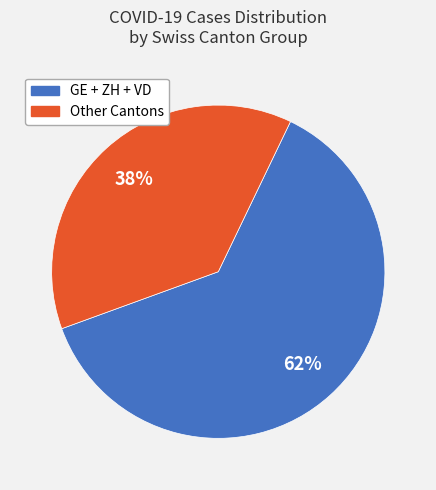

To the nearest percent, what is the average slice percentage?

50%